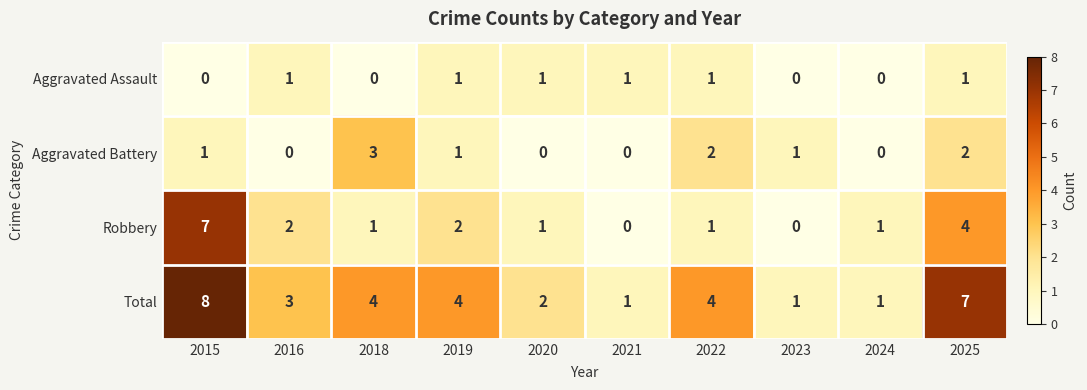

What is the difference between the maximum and second lowest values in the Robbery series?

7